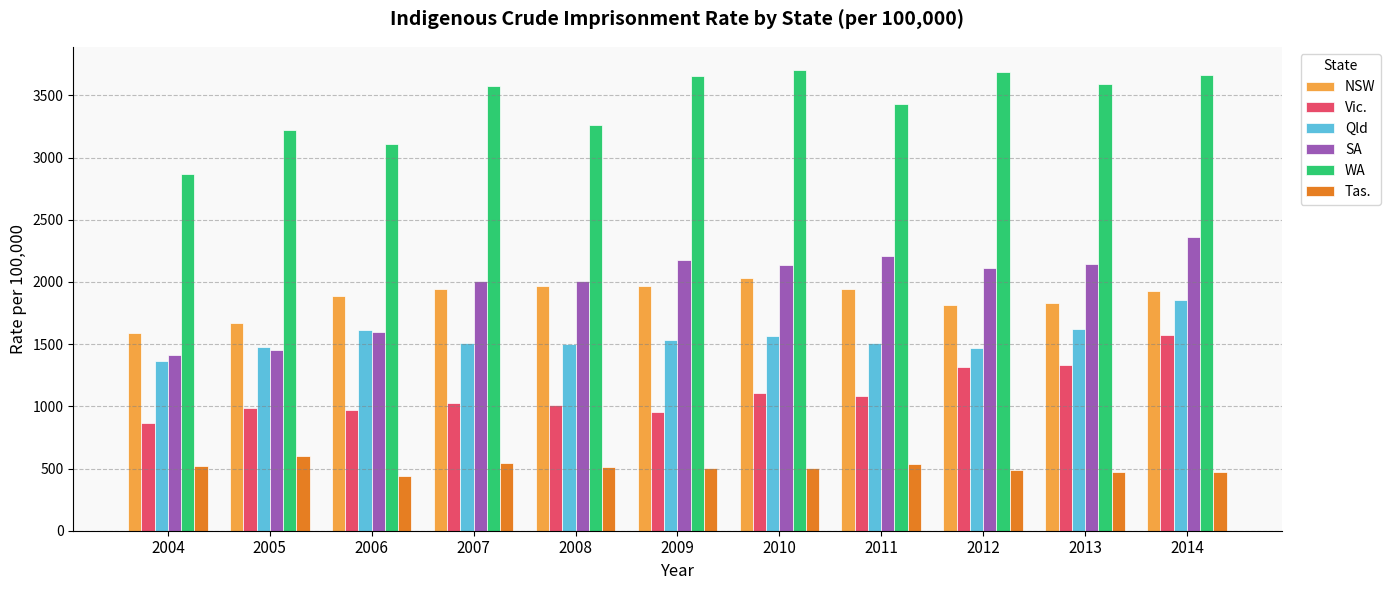

Which series has the largest total across all categories?

WA